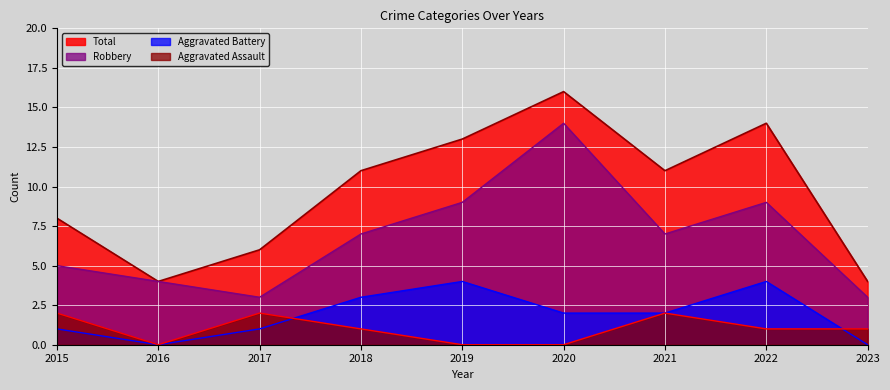

How many lines are shown in the chart?

4